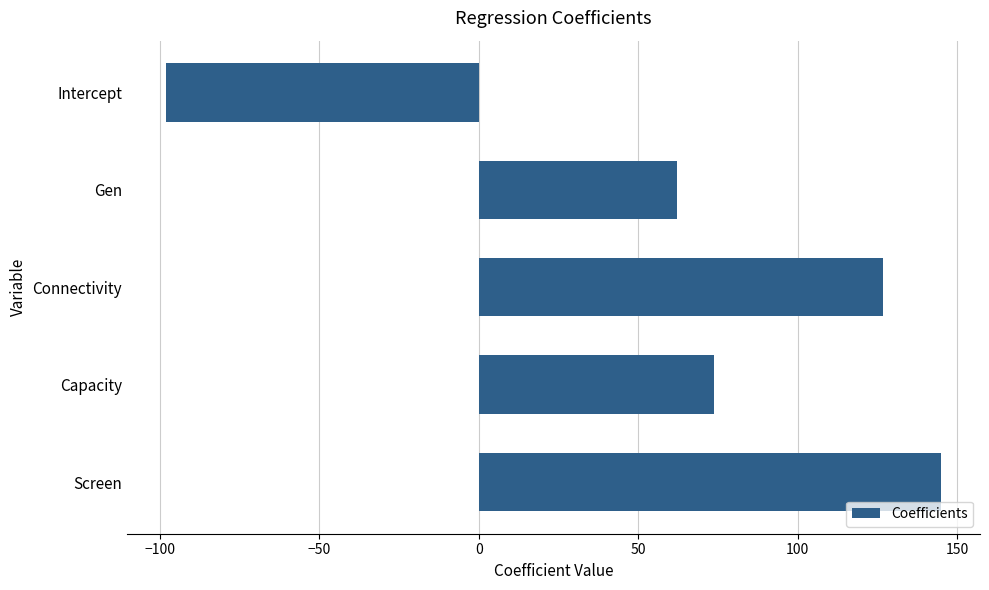

Reading bottom to top, extract all data points from this chart.

Screen=145.0	Capacity=73.8	Connectivity=126.8	Gen=62.2	Intercept=-98.1